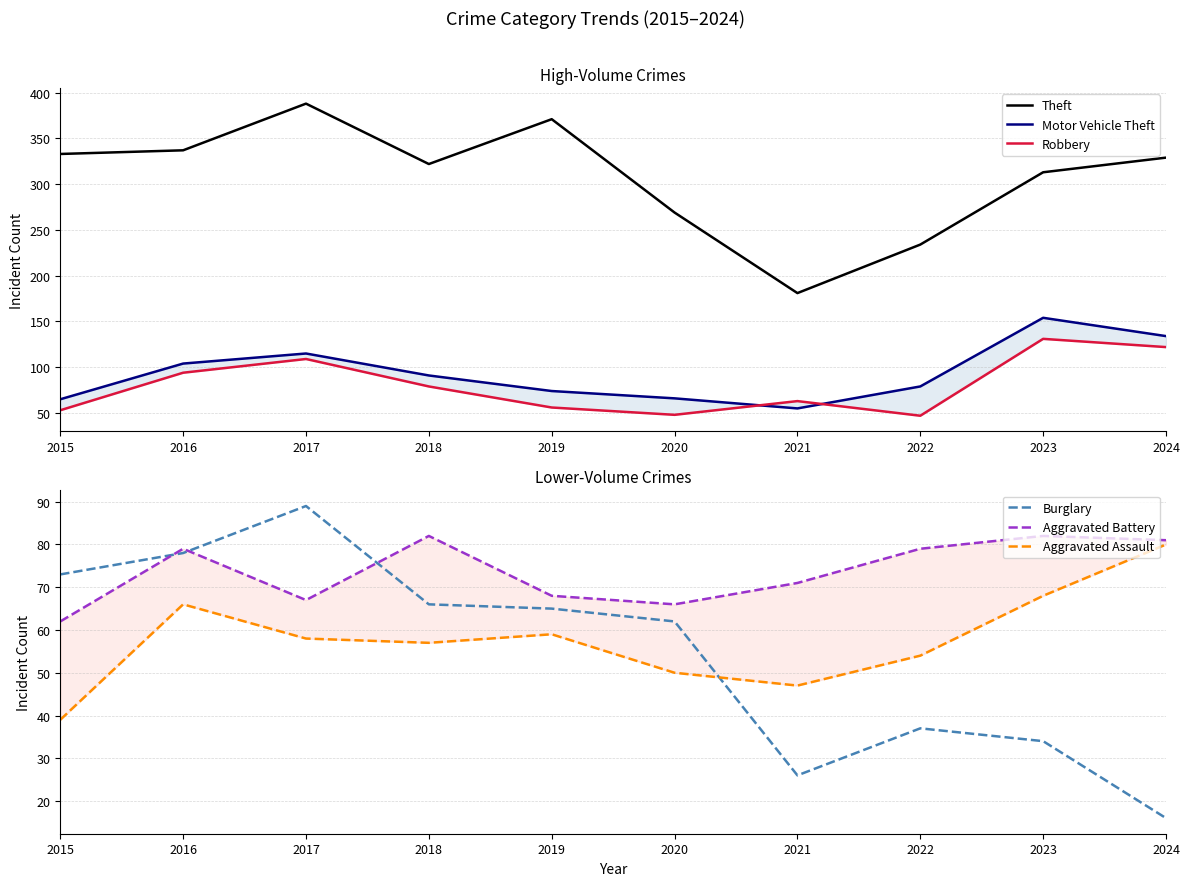

Reading left to right, extract all data points from this chart.

Theft: 2015=333	2016=337	2017=388	2018=322	2019=371	2020=269	2021=181	2022=234	2023=313	2024=329
Motor Vehicle Theft: 2015=65	2016=104	2017=115	2018=91	2019=74	2020=66	2021=55	2022=79	2023=154	2024=134
Robbery: 2015=53	2016=94	2017=109	2018=79	2019=56	2020=48	2021=63	2022=47	2023=131	2024=122
Burglary: 2015=73	2016=78	2017=89	2018=66	2019=65	2020=62	2021=26	2022=37	2023=34	2024=16
Aggravated Battery: 2015=62	2016=79	2017=67	2018=82	2019=68	2020=66	2021=71	2022=79	2023=82	2024=81
Aggravated Assault: 2015=39	2016=66	2017=58	2018=57	2019=59	2020=50	2021=47	2022=54	2023=68	2024=80